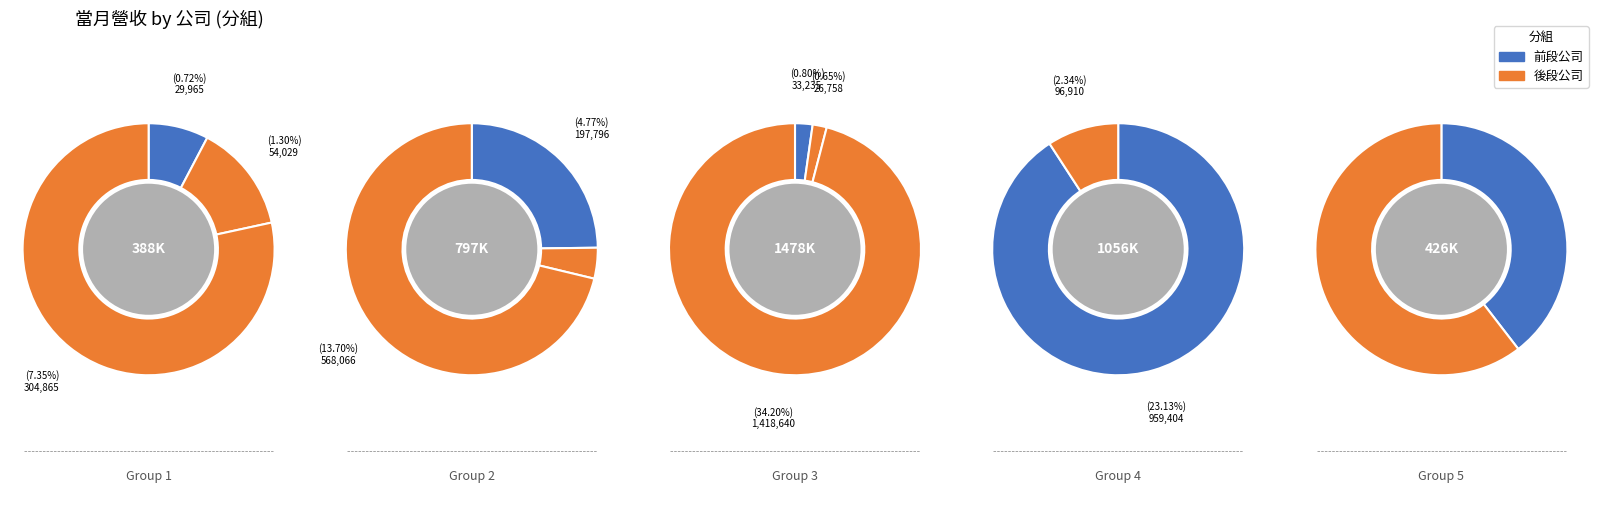

Count the number of slices in the pie.

13